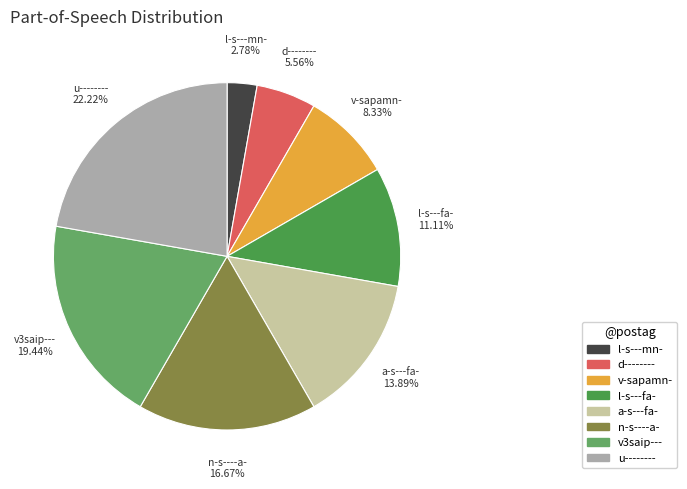

What is the total percentage of n-s----a- and v-sapamn-?

25.0%